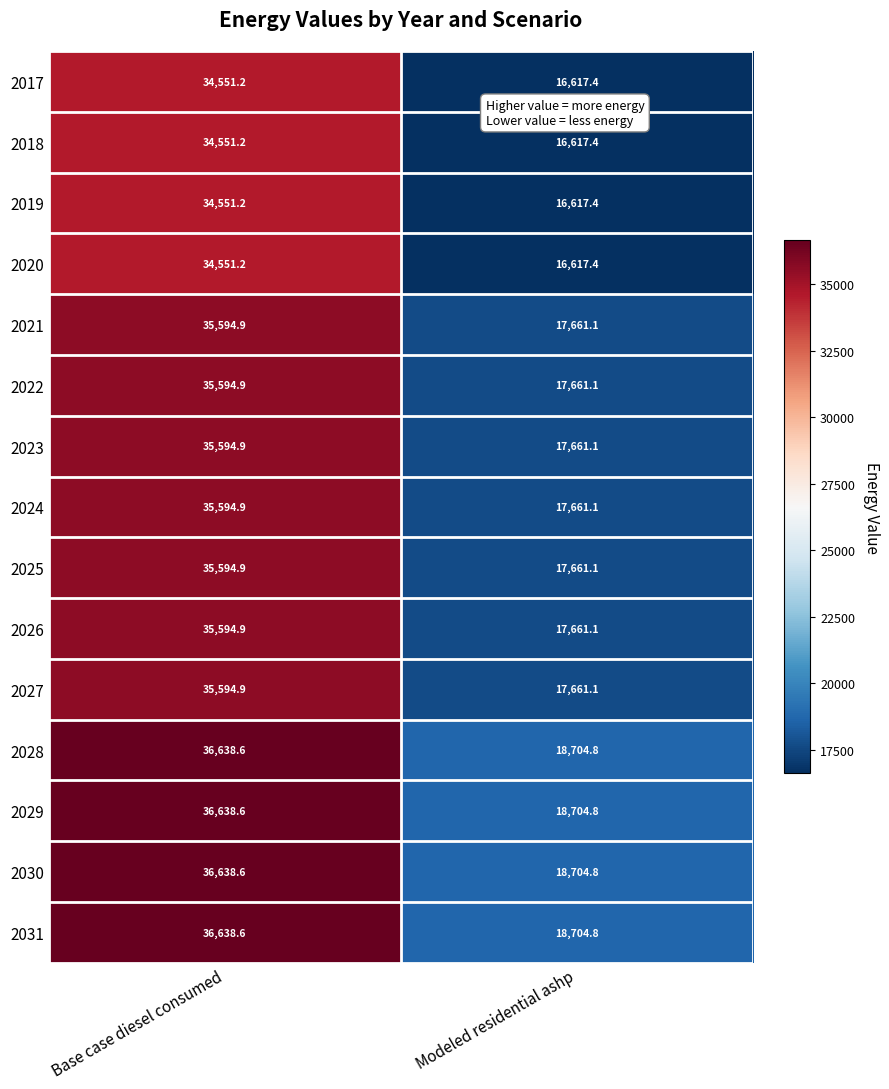

The value of 2022 at Base case diesel consumed is 35594.9. True or false?

True